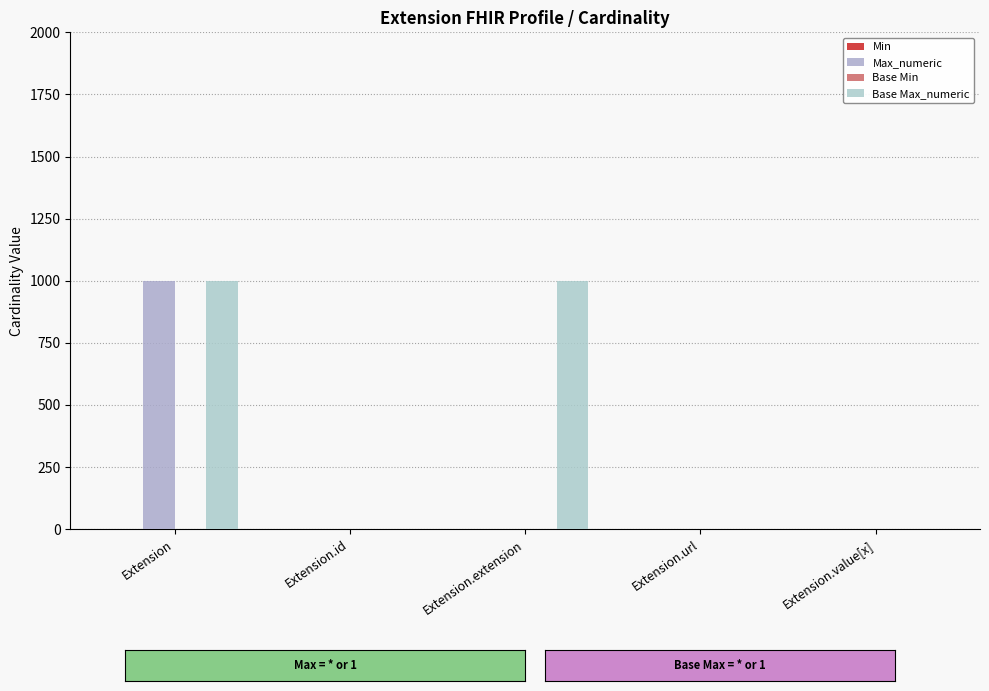

Reading right to left, list all the values displayed in this chart.

Min: Extension.value[x]=0	Extension.url=1	Extension.extension=0	Extension.id=0	Extension=0
Max_numeric: Extension.value[x]=1	Extension.url=1	Extension.extension=0	Extension.id=1	Extension=999
Base Min: Extension.value[x]=0	Extension.url=1	Extension.extension=0	Extension.id=0	Extension=0
Base Max_numeric: Extension.value[x]=1	Extension.url=1	Extension.extension=999	Extension.id=1	Extension=999